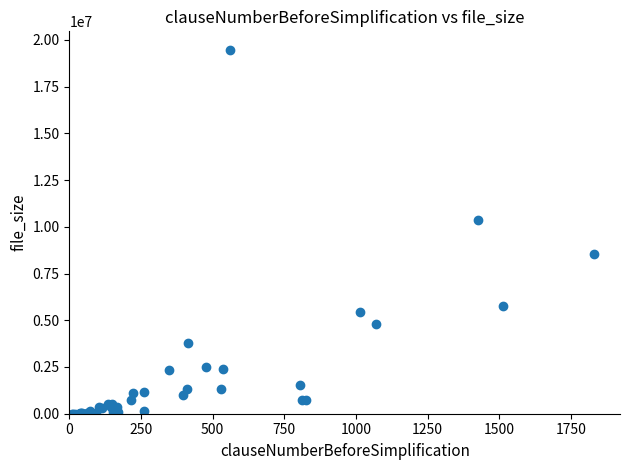

What Y value in the scatter plot is closest to 9743438?

10379957